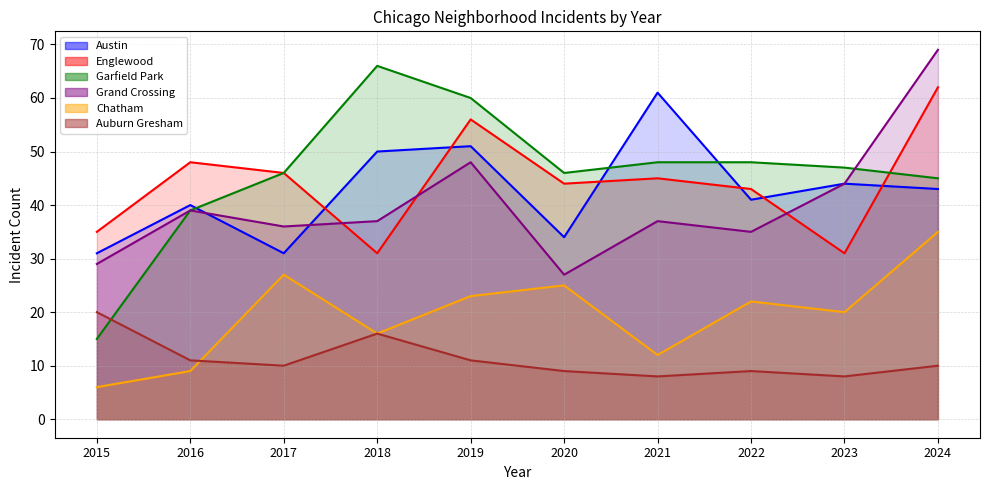

In Auburn Gresham, how many points are higher than both neighbors (excluding endpoints)?

2